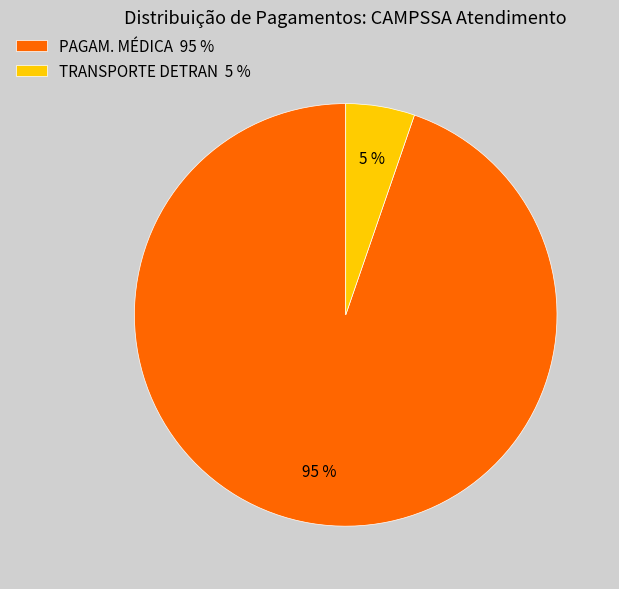

What is the majority slice?

PAGAM. MÉDICA 95 %